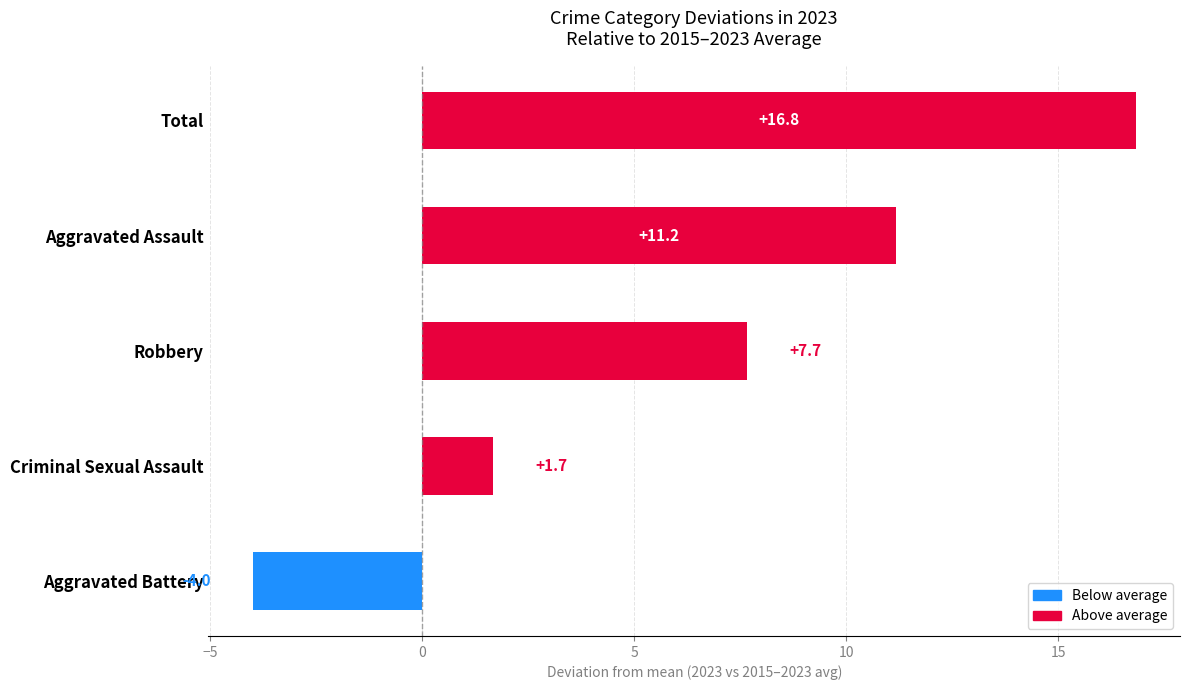

Does the chart contain stacked bars?

No